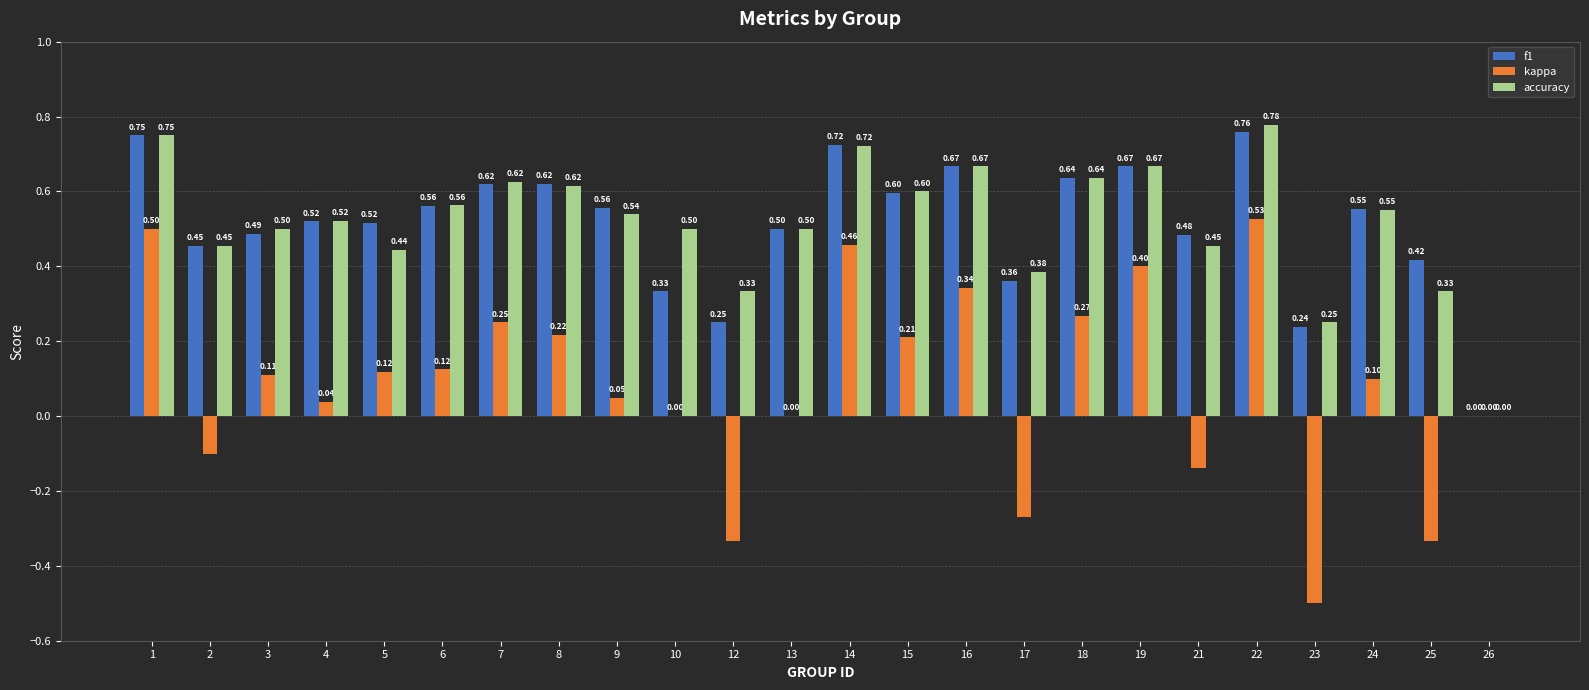

What are all the series names shown in the legend?

f1, kappa, accuracy